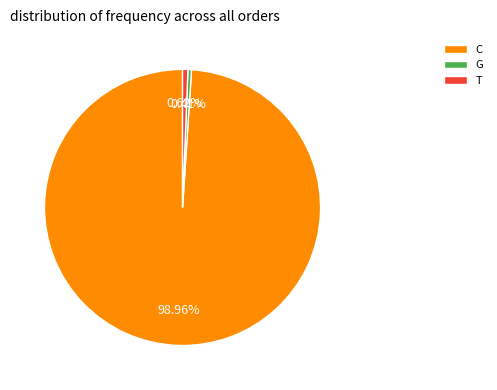

How many slices are in this pie chart?

3